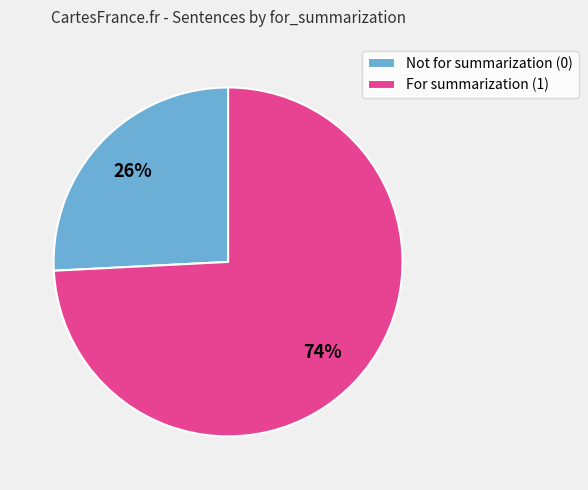

True or false: For summarization (1) accounts for 67% of the total.

False